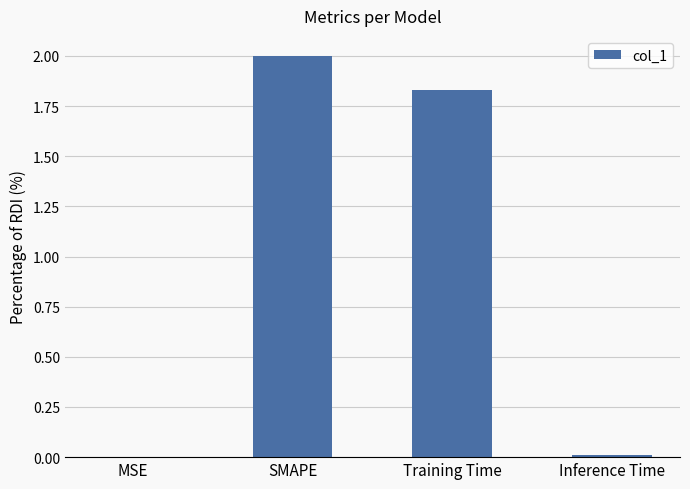

What is the sum of all values?

3.8